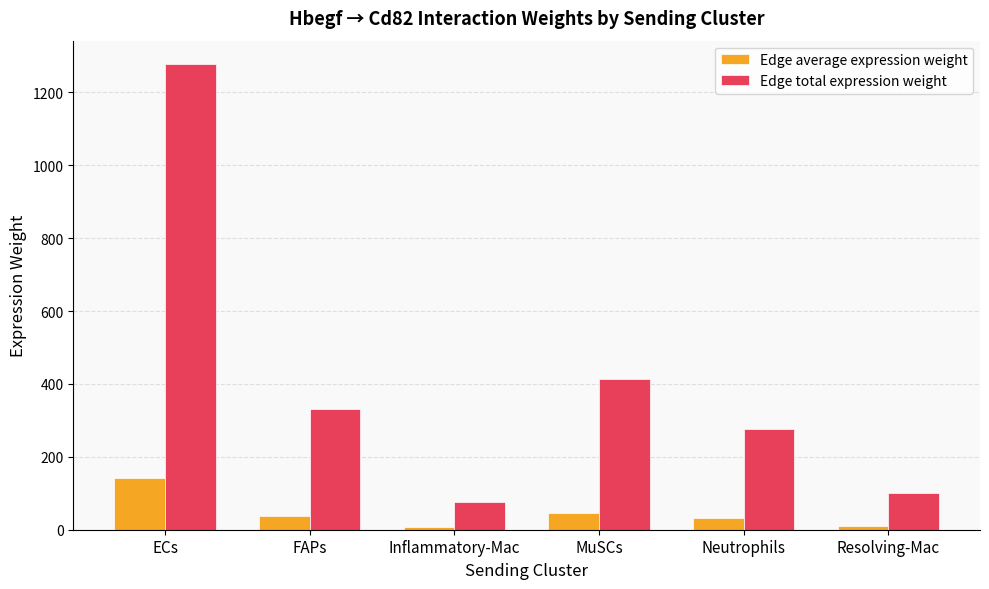

Which series has the largest total across all categories?

Edge total expression weight